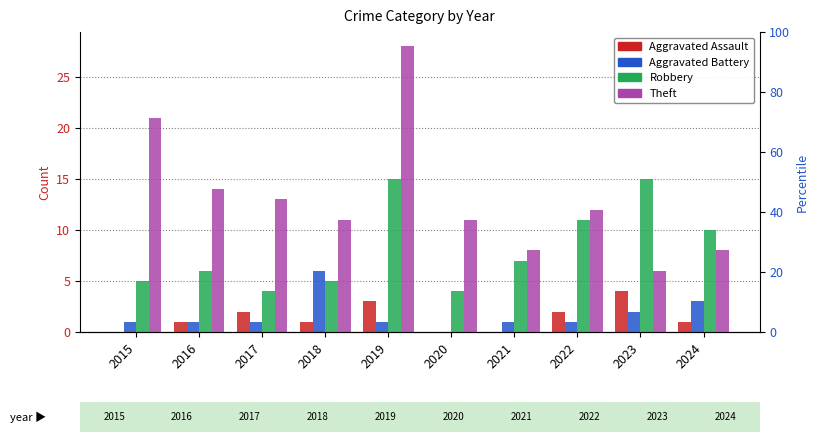

What is the difference between the second highest and second lowest values in the Theft series?

13